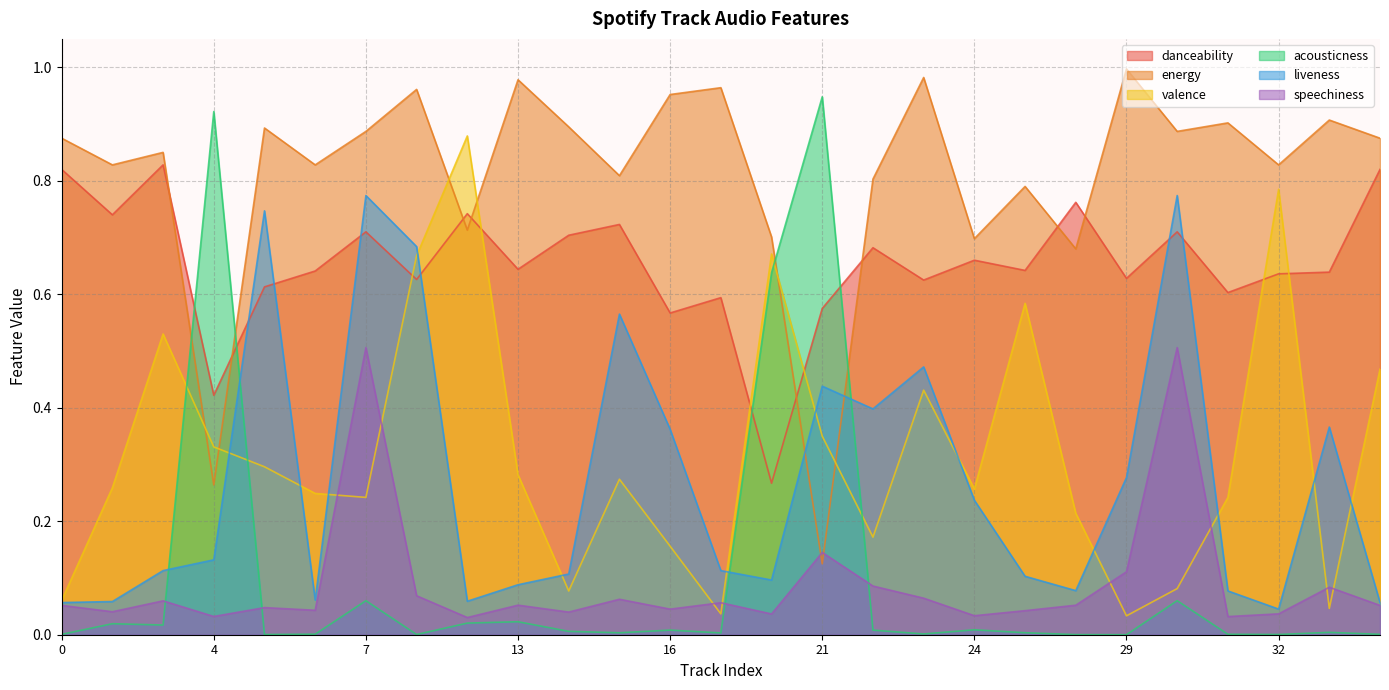

At which category does valence reach its first local valley?

7